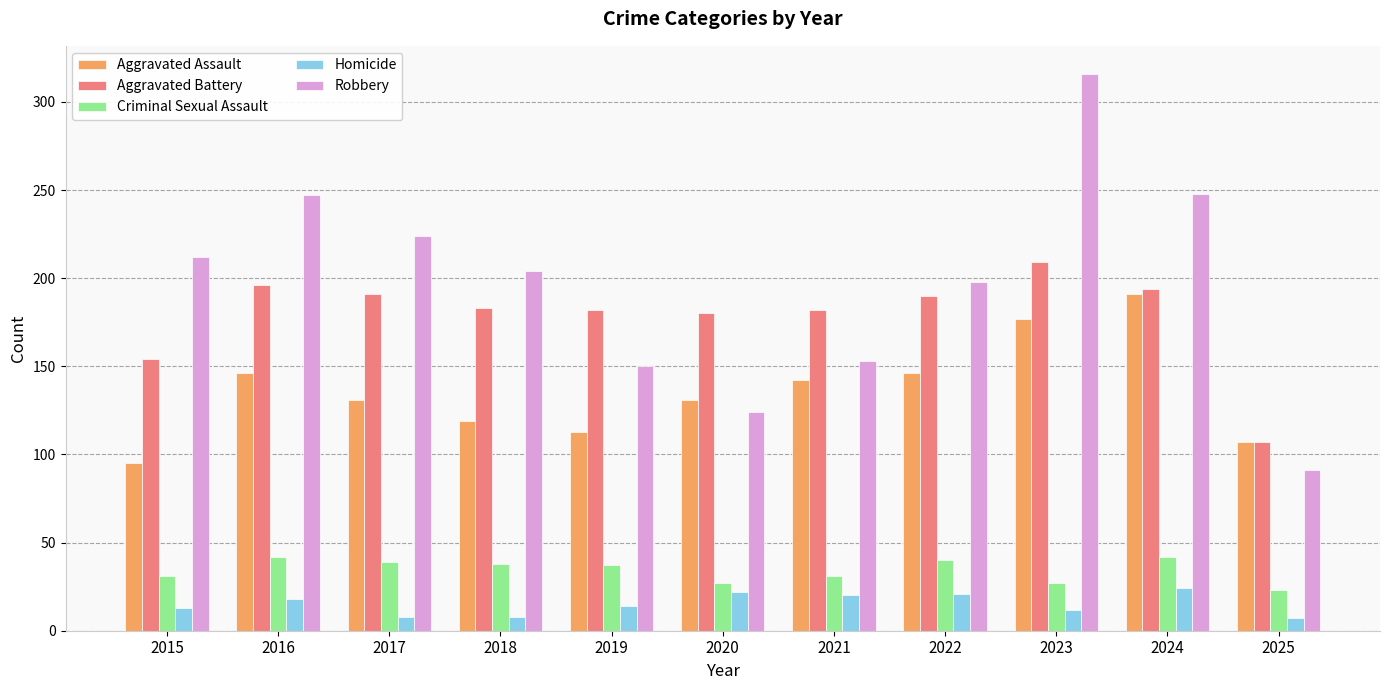

At which label does Robbery first exceed 204?

2015